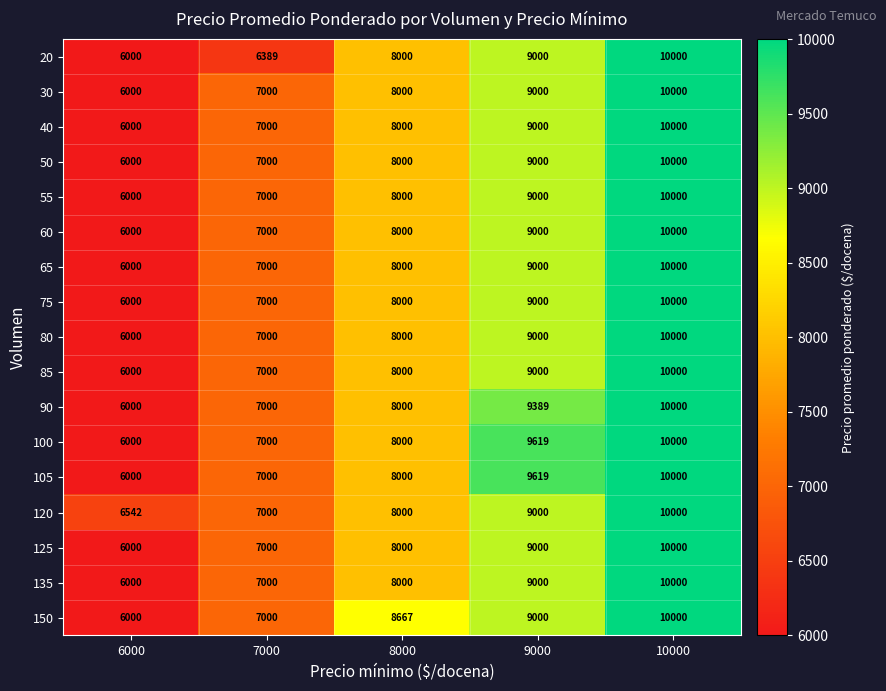

Rank the categories by 100 value from lowest to highest.

6000, 7000, 8000, 9000, 10000